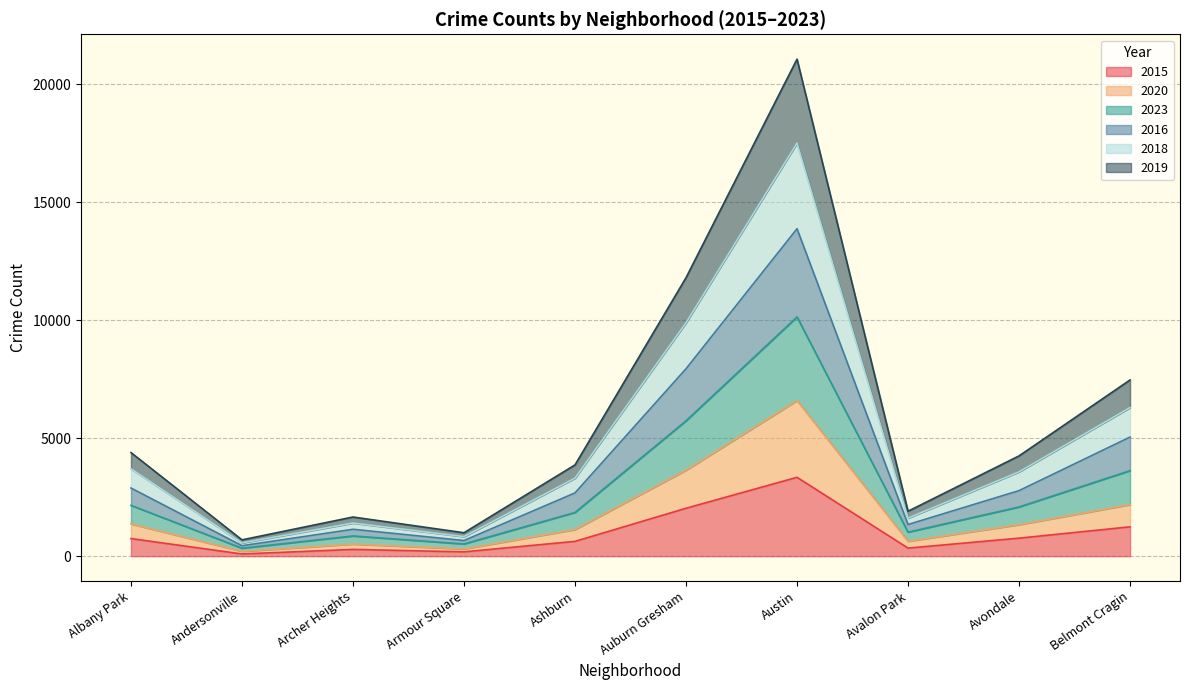

The value of 2015 at Ashburn is 627. True or false?

True